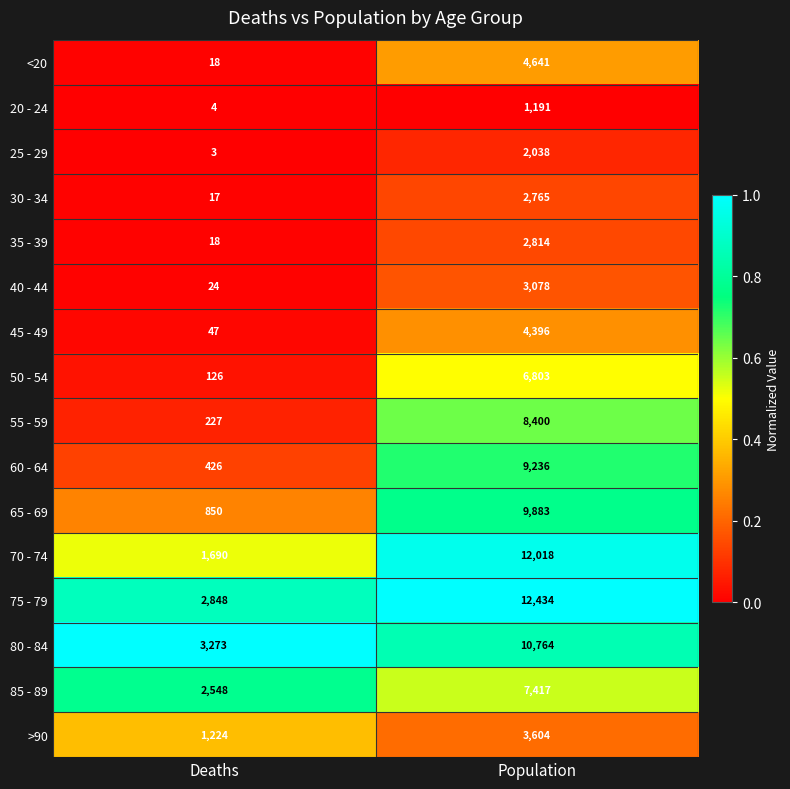

What is the difference between the 70 - 74 values at Population and Deaths?

10328